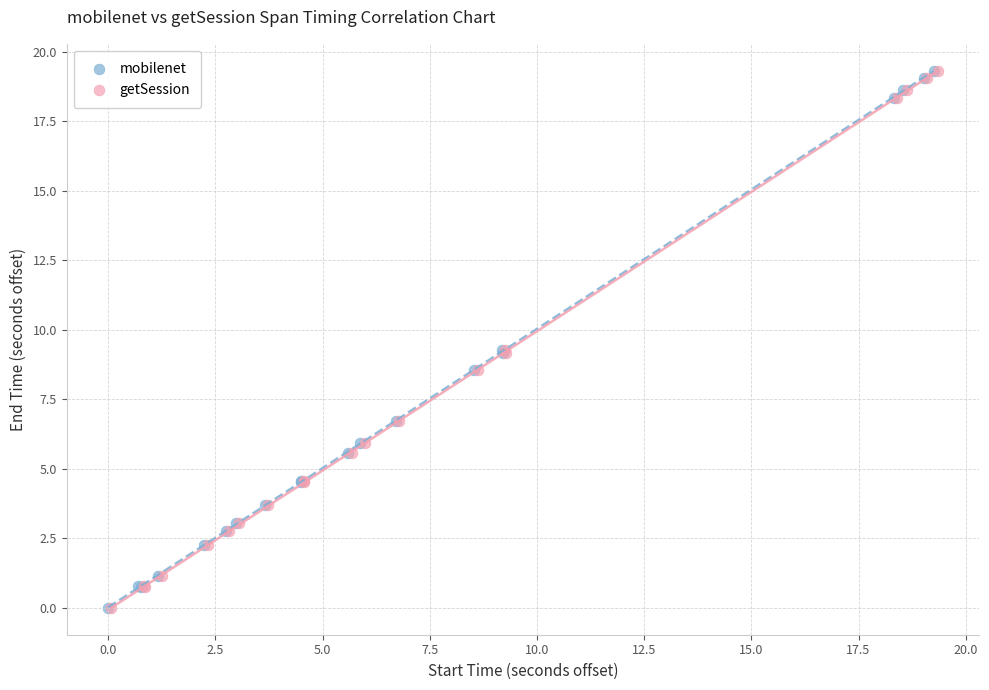

Which series has the widest spread of Y values?

mobilenet